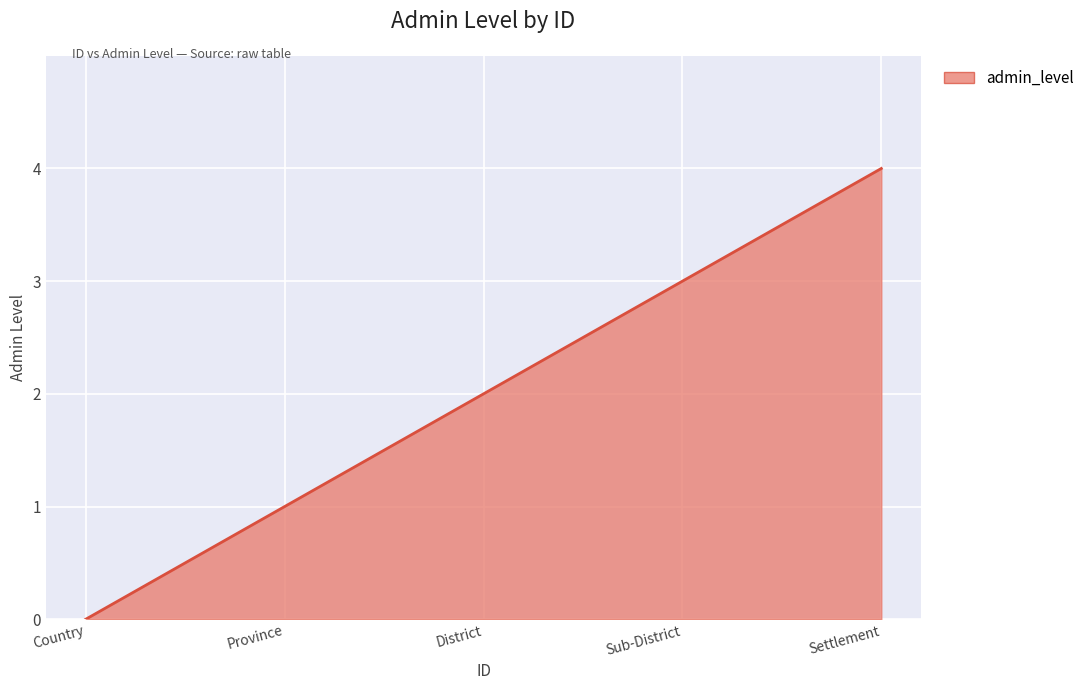

List the labels in order of value, largest first.

Settlement, Sub-District, District, Province, Country